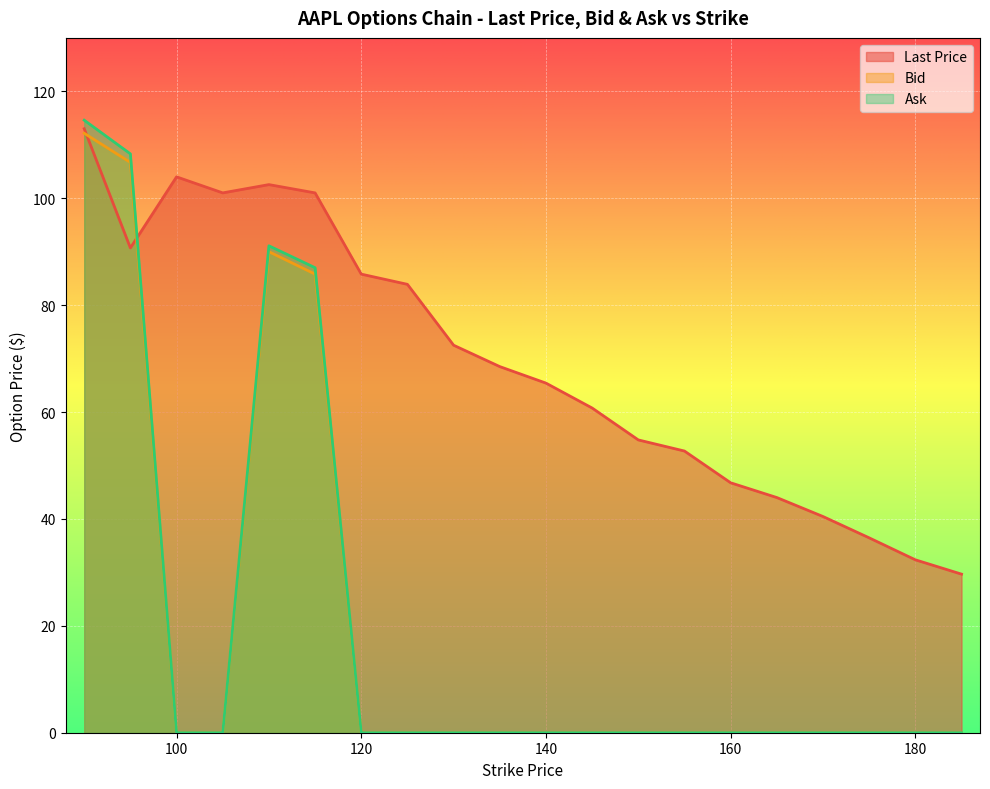

The Last Price series shows 113.7 at 135. True or false?

False